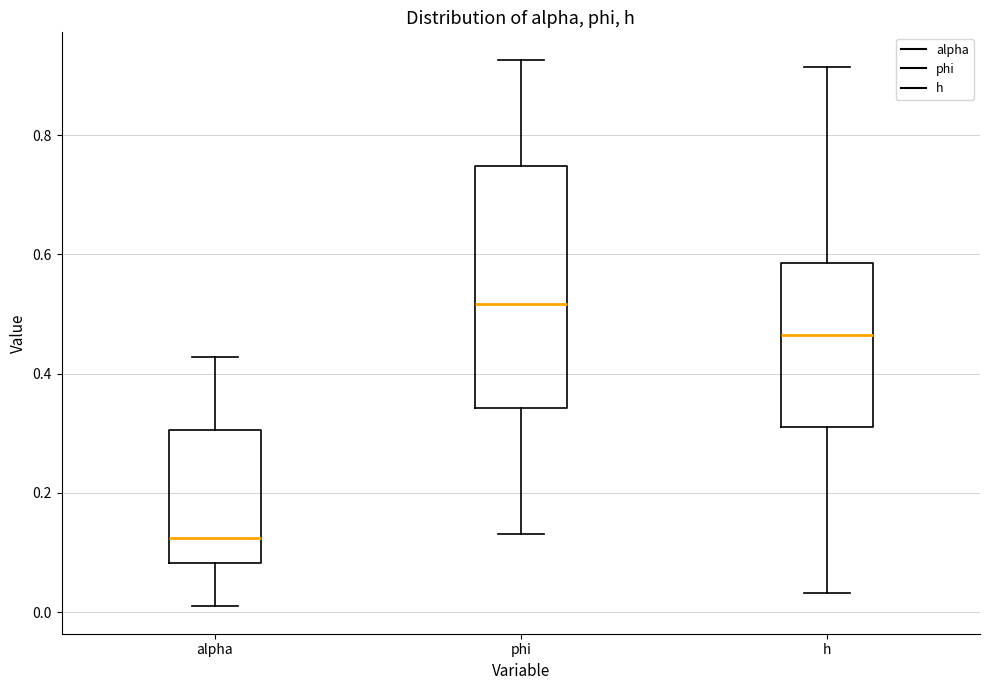

Where is the upper edge of the box for phi on the y-axis? The values are not printed on the chart, so give them approximately, as read against the axis.

0.74